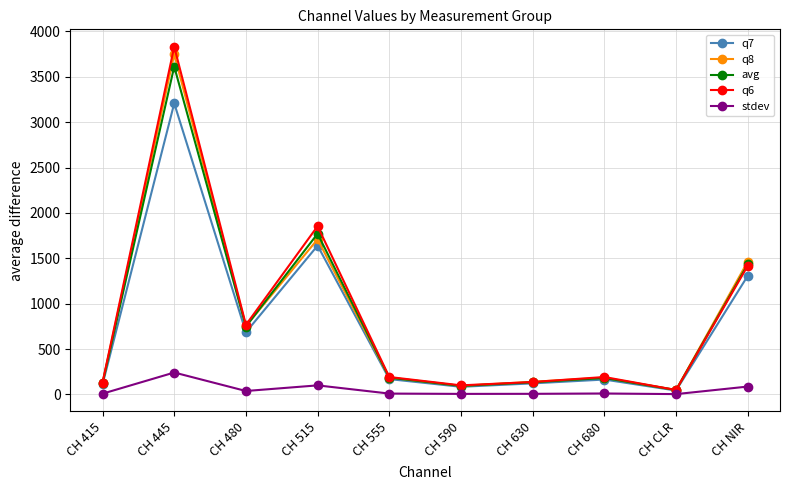

Which series has the largest range (max minus min)?

q6